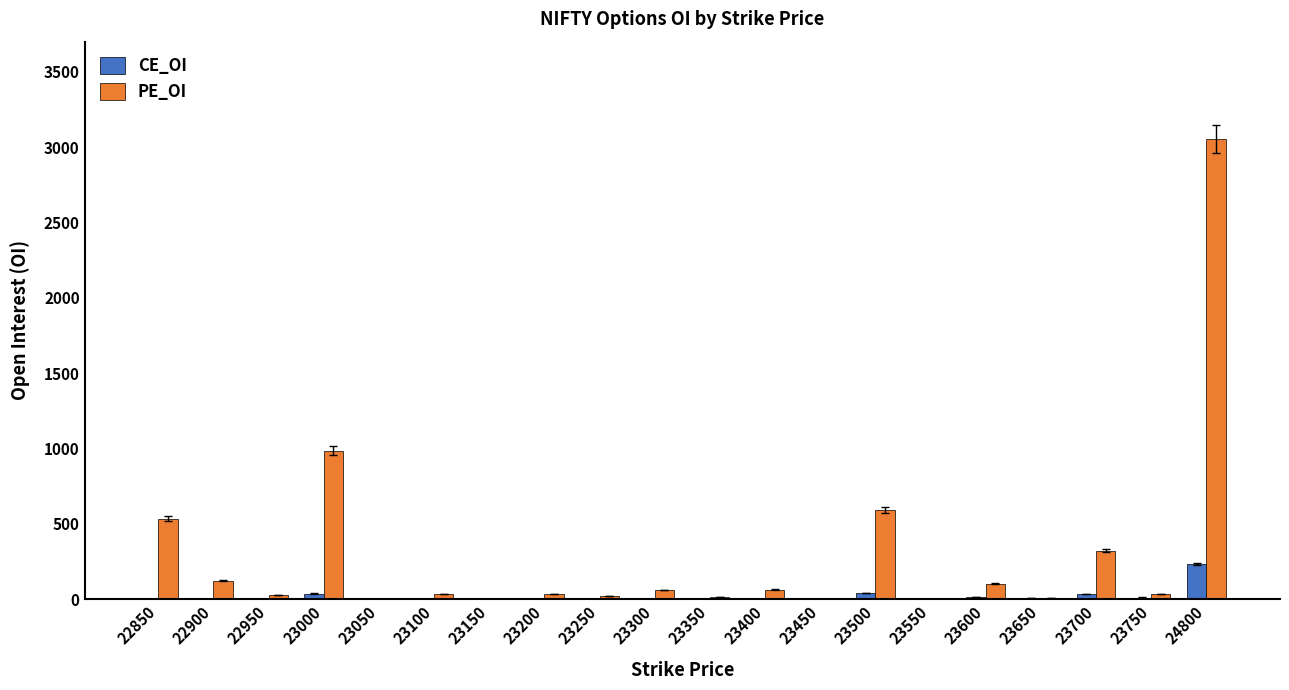

Between 22950 and 24800, which series saw the biggest shift?

PE_OI